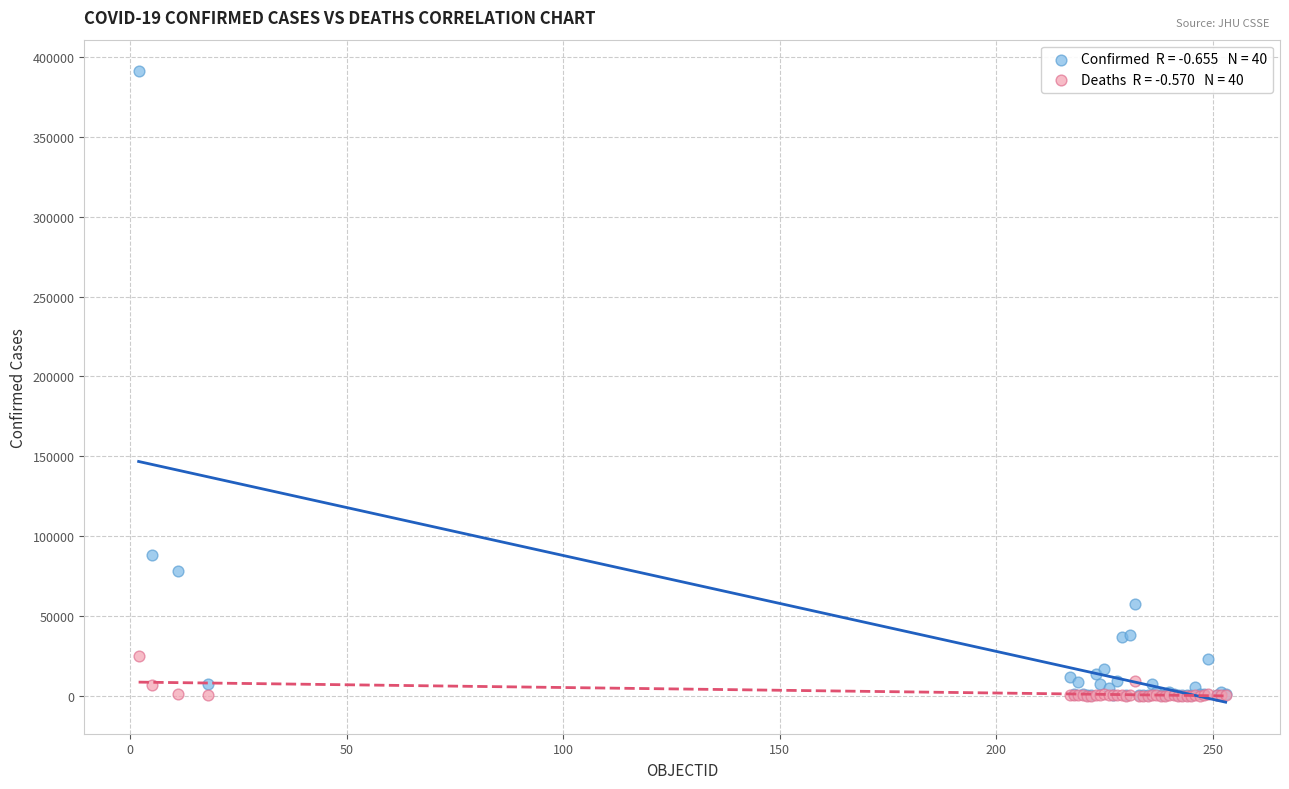

Across all series, what Y value is closest to 195611?

88090